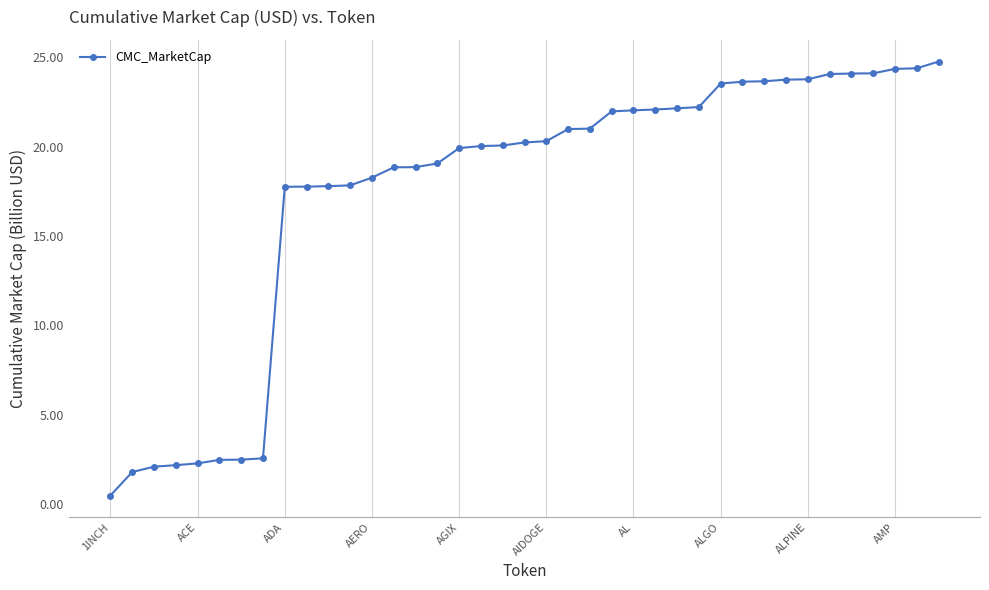

What is the greatest value displayed?

24.8